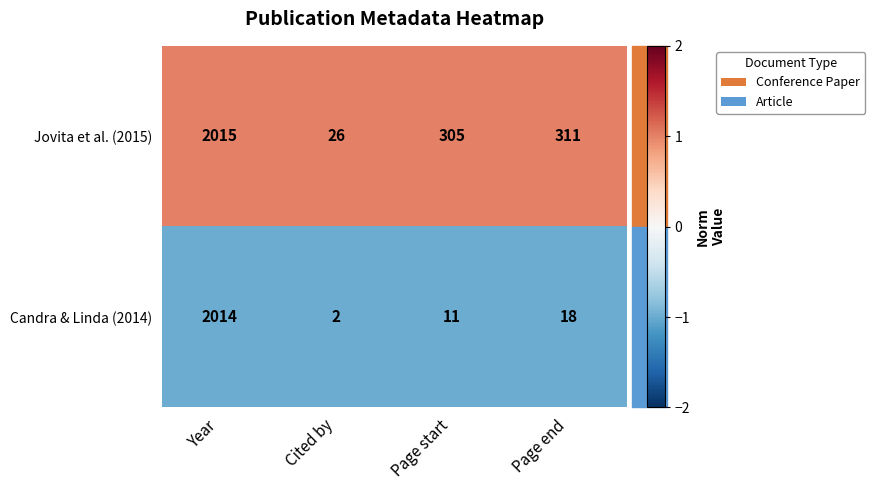

Is it true that Jovita et al. (2015) equals 133 at Page end?

False